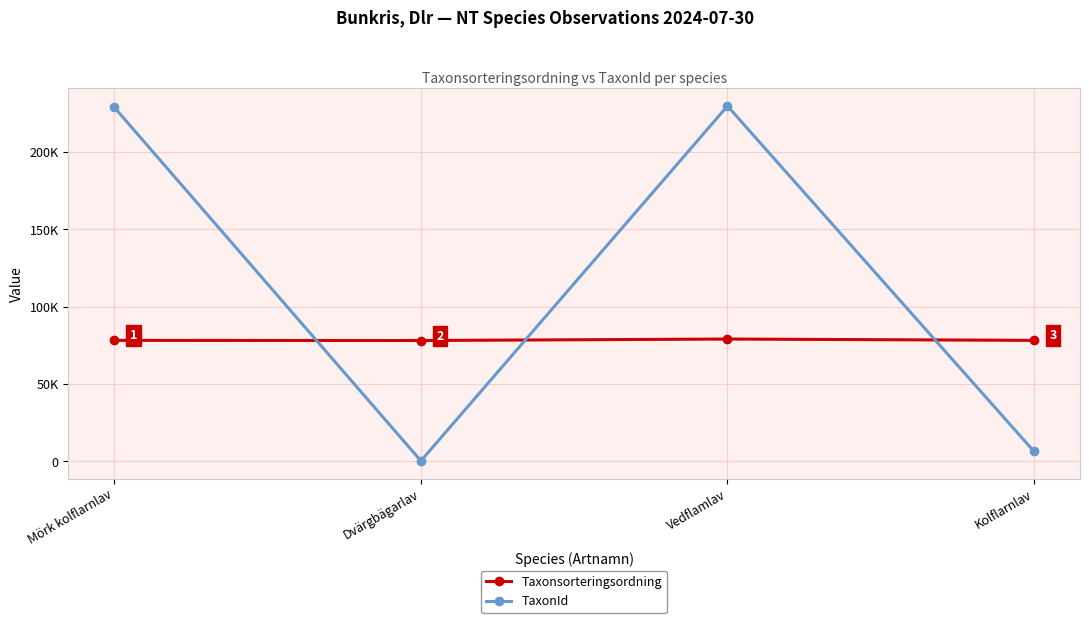

What are all the series names shown in the legend?

Taxonsorteringsordning, TaxonId